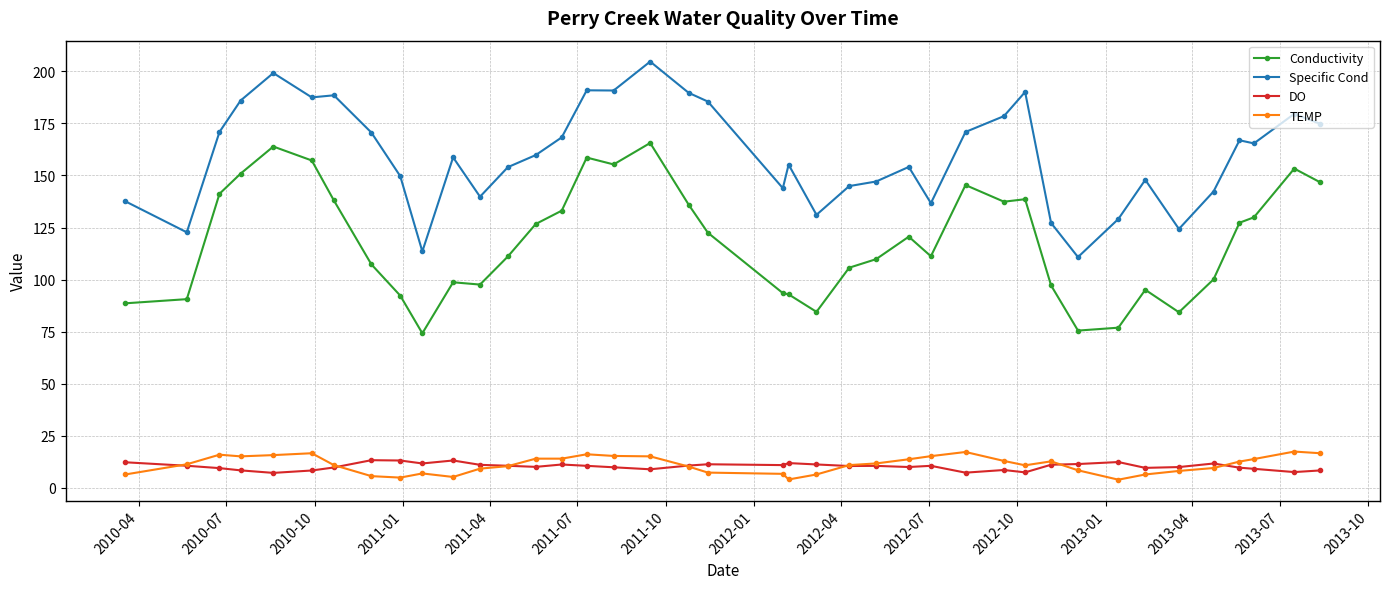

True or false: Specific Cond has more than 0 points higher than both neighbors.

True